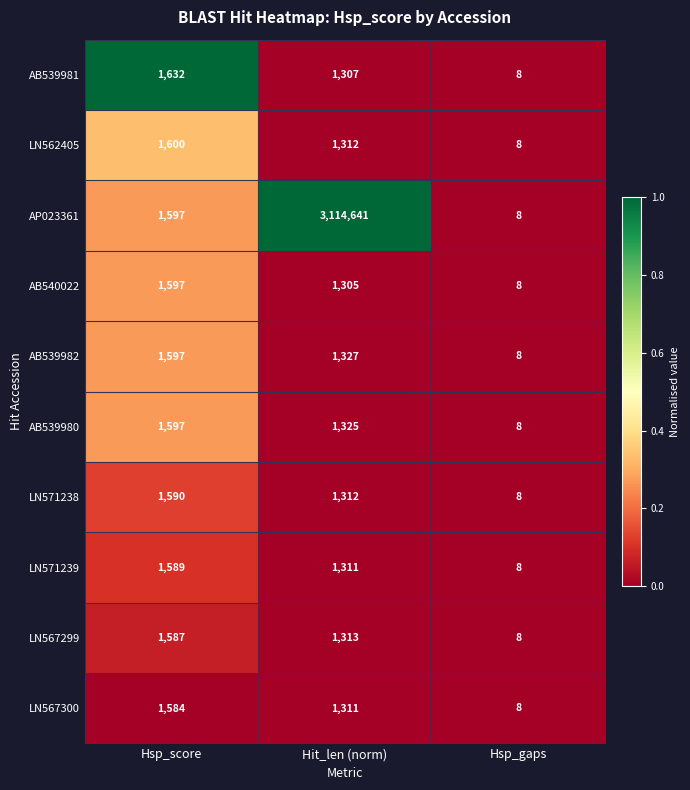

Reading left to right, transcribe all the data shown in this chart.

AB539981: Hsp_score=1632	Hit_len (norm)=1307	Hsp_gaps=8
LN562405: Hsp_score=1600	Hit_len (norm)=1312	Hsp_gaps=8
AP023361: Hsp_score=1597	Hit_len (norm)=3114641	Hsp_gaps=8
AB540022: Hsp_score=1597	Hit_len (norm)=1305	Hsp_gaps=8
AB539982: Hsp_score=1597	Hit_len (norm)=1327	Hsp_gaps=8
AB539980: Hsp_score=1597	Hit_len (norm)=1325	Hsp_gaps=8
LN571238: Hsp_score=1590	Hit_len (norm)=1312	Hsp_gaps=8
LN571239: Hsp_score=1589	Hit_len (norm)=1311	Hsp_gaps=8
LN567299: Hsp_score=1587	Hit_len (norm)=1313	Hsp_gaps=8
LN567300: Hsp_score=1584	Hit_len (norm)=1311	Hsp_gaps=8